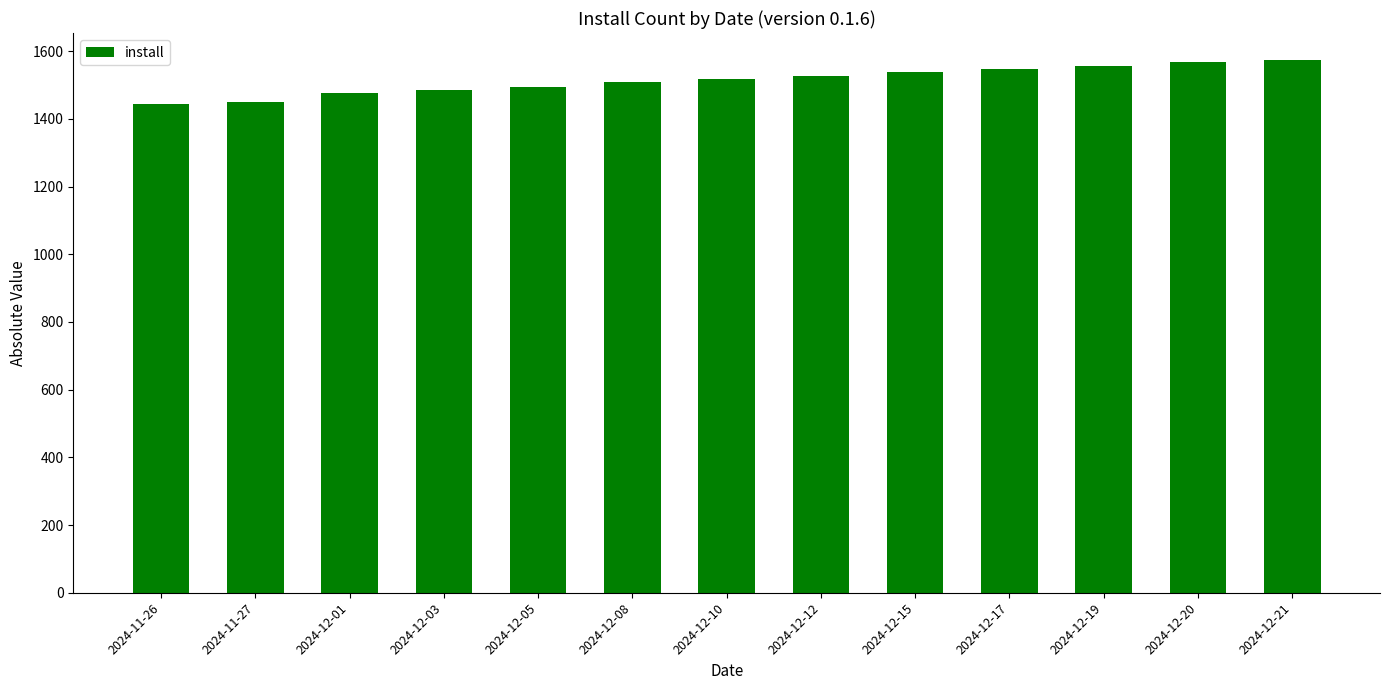

What is the value of the 7th bar from the left?

1517